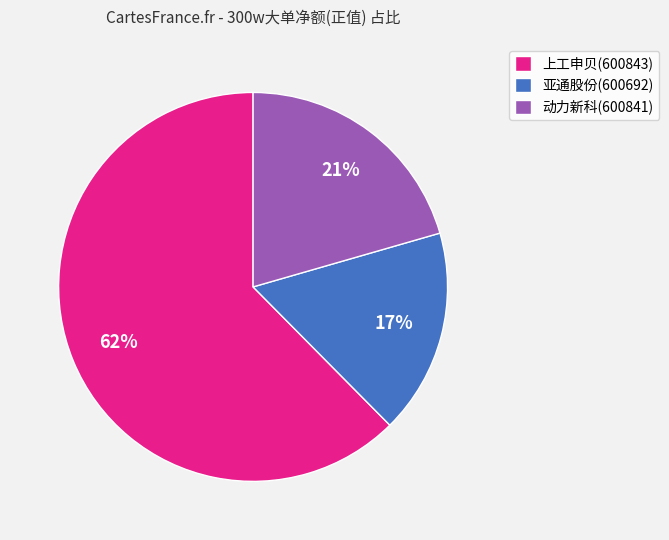

What is the majority slice?

上工申贝(600843)